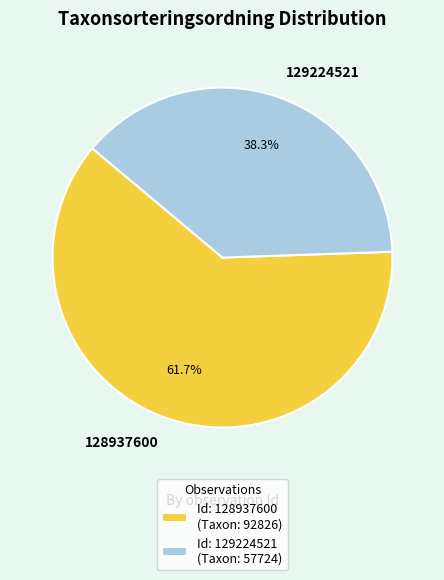

True or false: 128937600 accounts for 62% of the total.

True